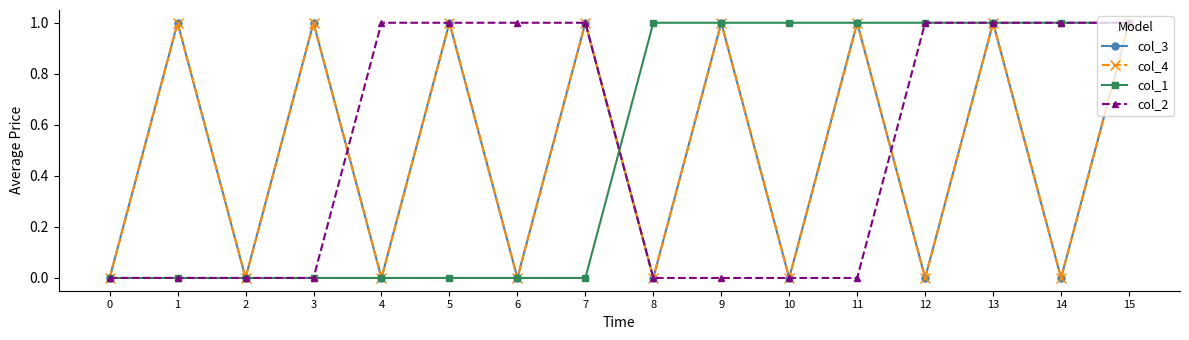

Where do col_2 and col_3 first cross each other?

3 and 4